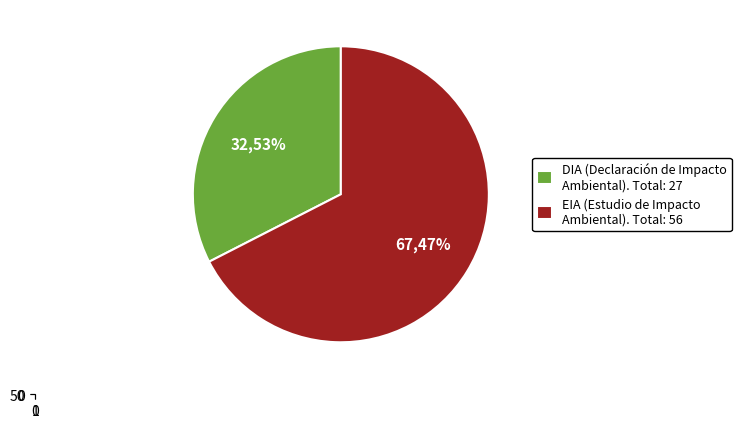

Is there a majority slice in this chart?

Yes